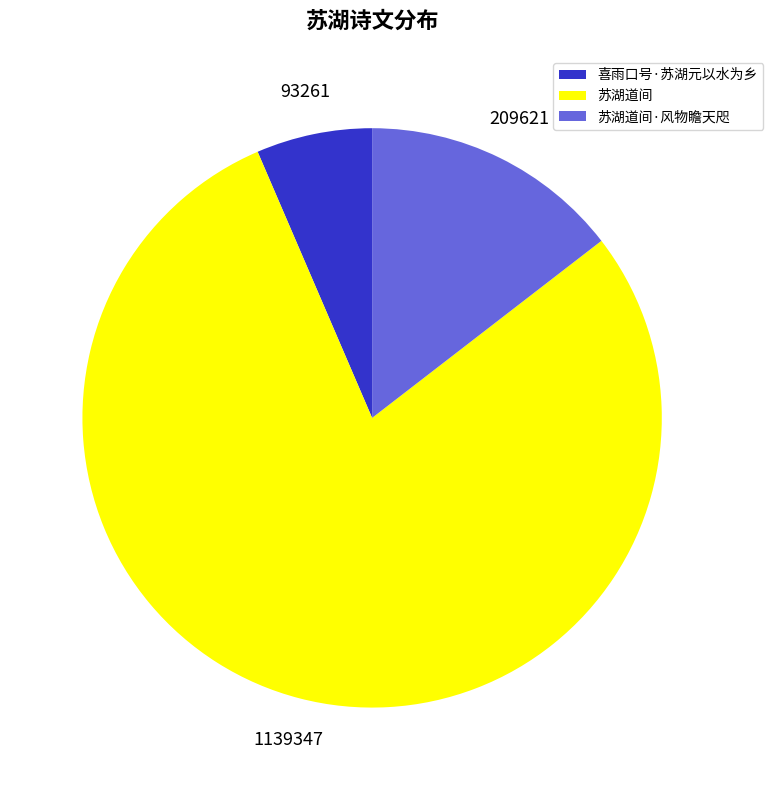

Do 喜雨口号·苏湖元以水为乡 and 苏湖道间·风物瞻天咫 together represent more than half of the pie?

No